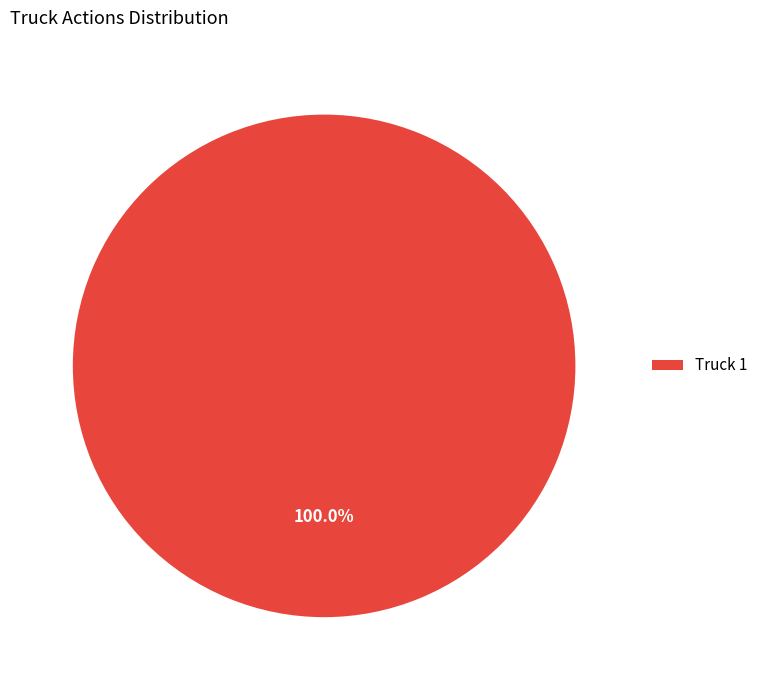

Which category accounts for the majority?

Truck 1